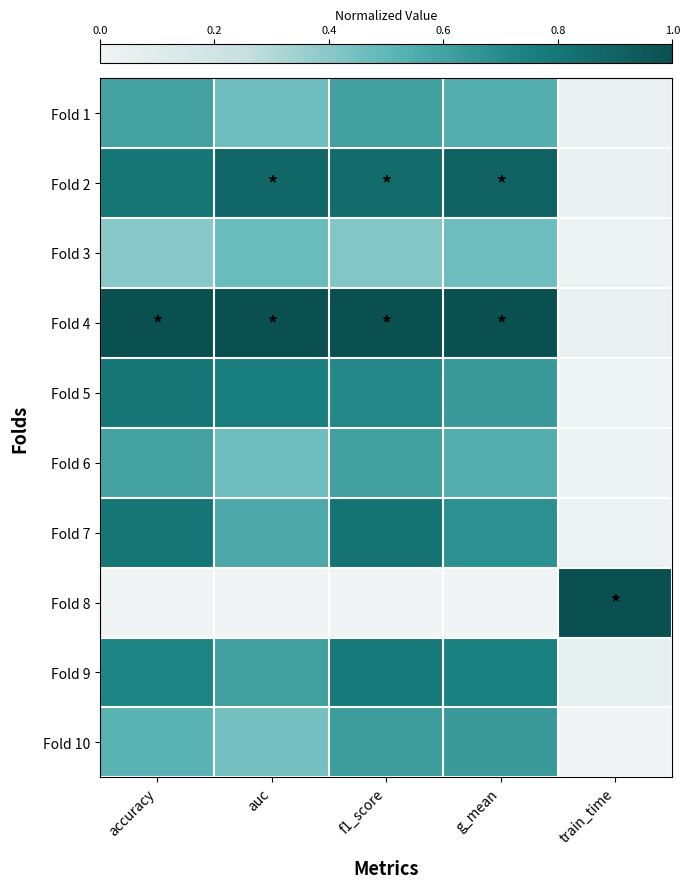

Reading left to right, extract all data points from this chart.

Fold 1: accuracy=0.6	auc=0.5	f1_score=0.6	g_mean=0.5	train_time=0.0
Fold 2: accuracy=0.8	auc=0.9	f1_score=0.9	g_mean=0.9	train_time=0.0
Fold 3: accuracy=0.4	auc=0.5	f1_score=0.4	g_mean=0.5	train_time=0.0
Fold 4: accuracy=1.0	auc=1.0	f1_score=1.0	g_mean=1.0	train_time=0.0
Fold 5: accuracy=0.8	auc=0.8	f1_score=0.7	g_mean=0.6	train_time=0.0
Fold 6: accuracy=0.6	auc=0.5	f1_score=0.6	g_mean=0.5	train_time=0.0
Fold 7: accuracy=0.8	auc=0.6	f1_score=0.8	g_mean=0.7	train_time=0.0
Fold 8: accuracy=0.0	auc=0.0	f1_score=0.0	g_mean=0.0	train_time=1.0
Fold 9: accuracy=0.7	auc=0.6	f1_score=0.8	g_mean=0.7	train_time=0.1
Fold 10: accuracy=0.5	auc=0.4	f1_score=0.6	g_mean=0.6	train_time=0.0